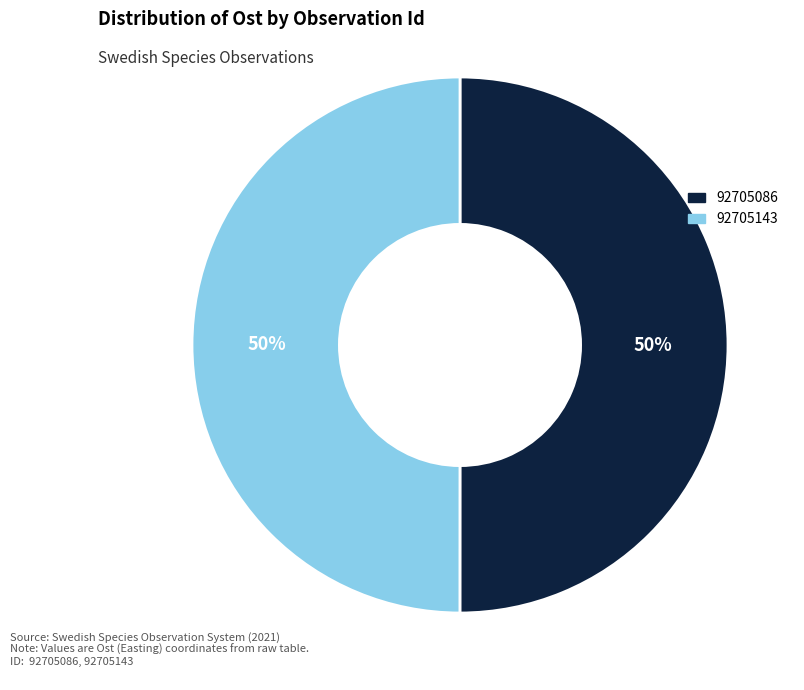

What percentage is the 92705143 slice, to the nearest percent?

50%